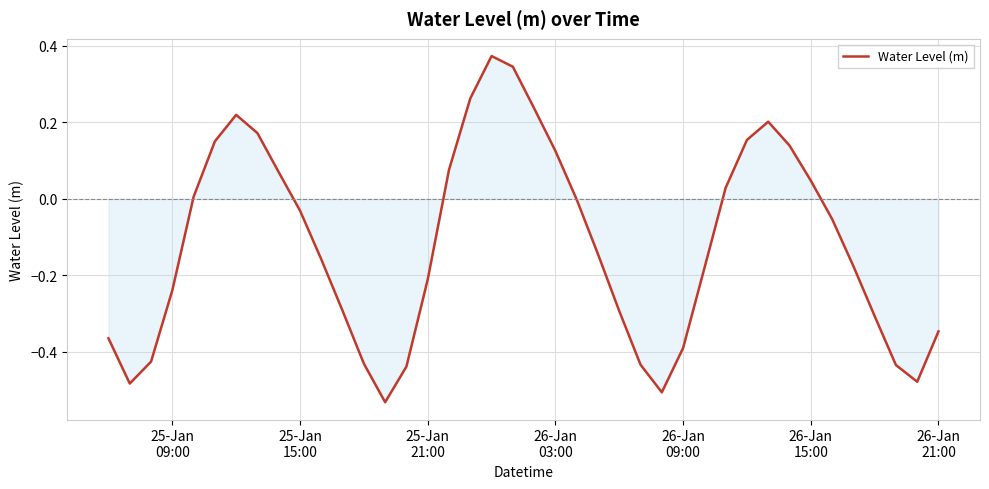

Reading left to right, what are all the values shown in this chart?

-0.4	-0.5	-0.4	-0.2	0.0	0.1	0.2	0.2	0.1	-0.0	-0.2	-0.3	-0.4	-0.5	-0.4	-0.2	0.1	0.3	0.4	0.3	0.2	0.1	-0.0	-0.1	-0.3	-0.4	-0.5	-0.4	-0.2	0.0	0.2	0.2	0.1	0.0	-0.1	-0.2	-0.3	-0.4	-0.5	-0.3